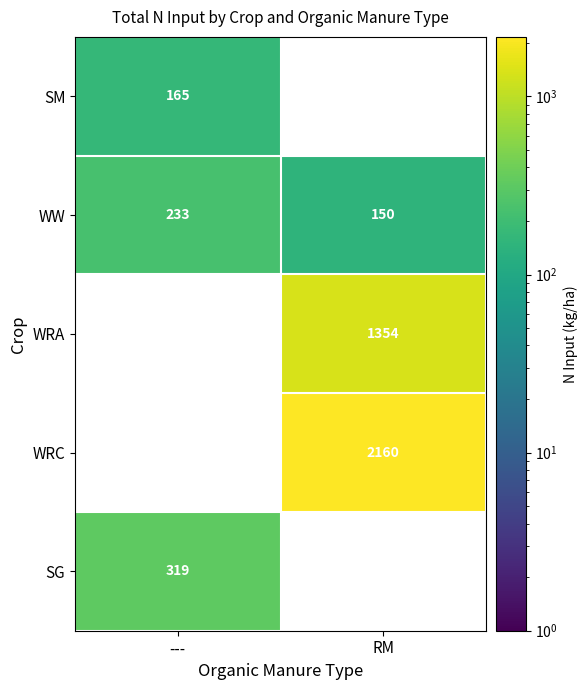

What is the lowest value of the WW series?

150